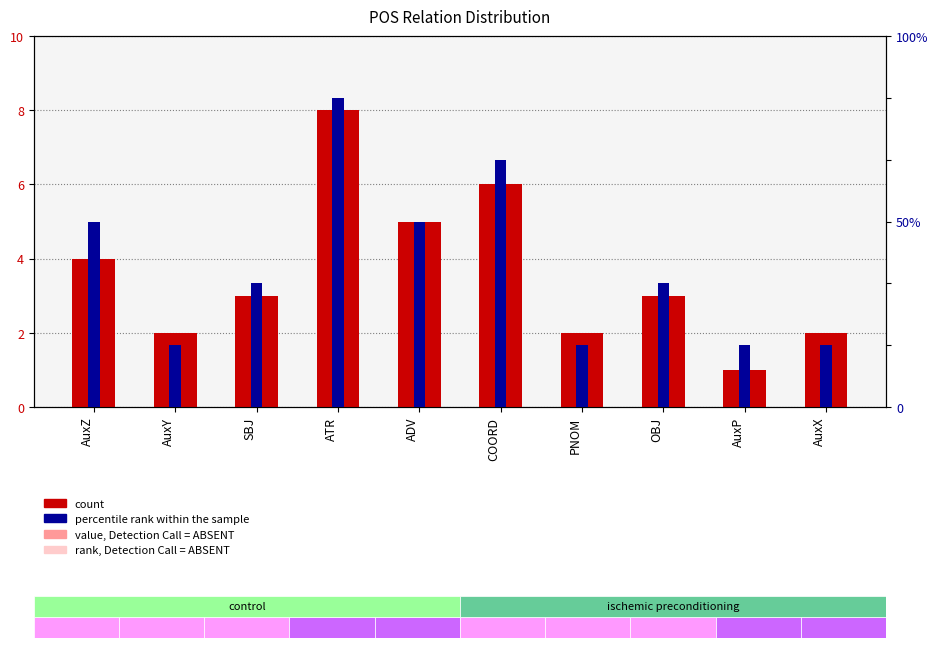

At which label does count first exceed 3?

AuxZ